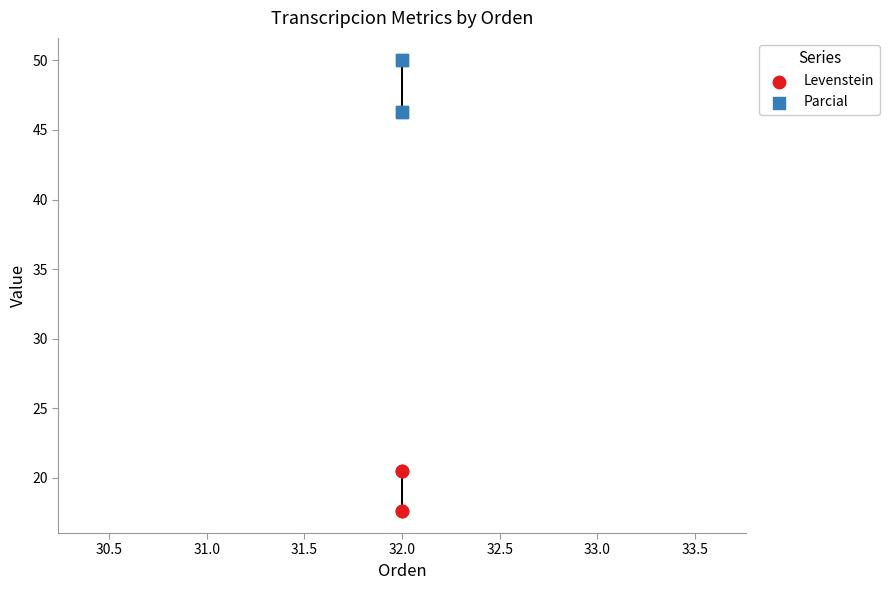

What are all the series names shown in the legend?

Levenstein, Parcial